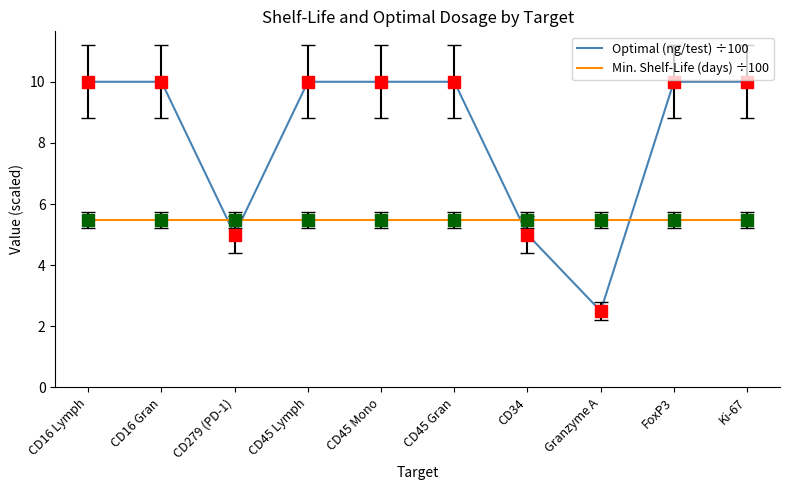

Is this an area chart (filled region under the line)?

No